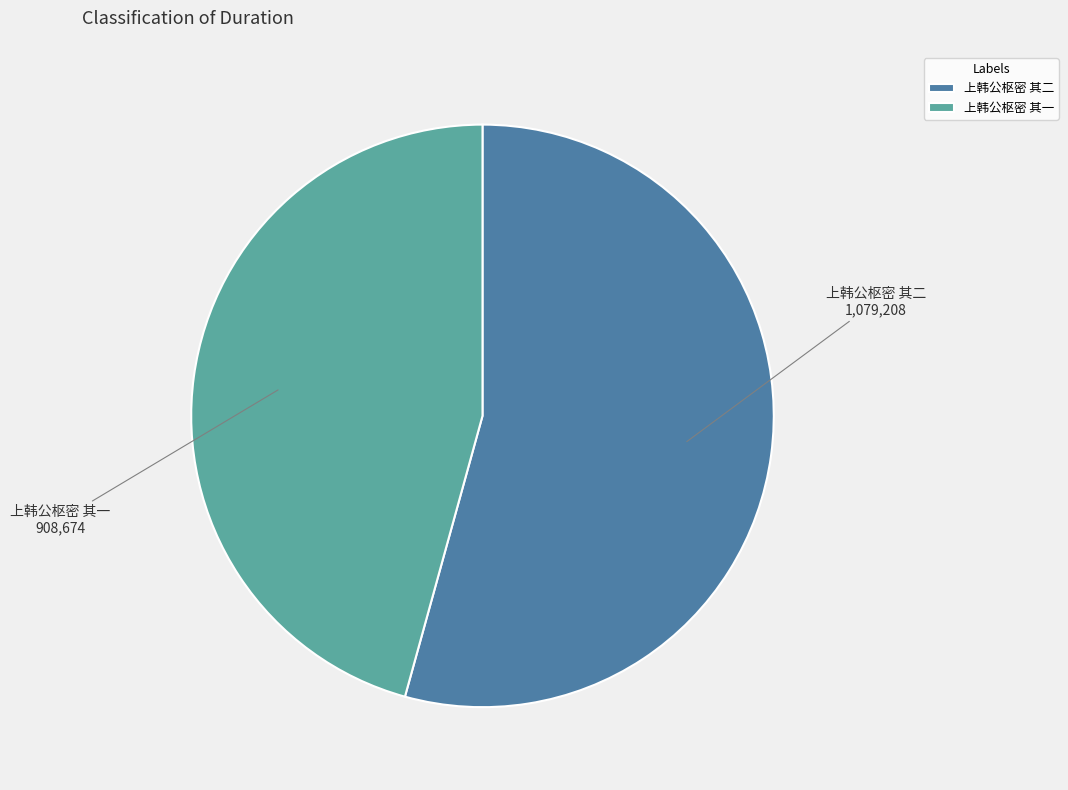

Approximately how many times larger is the value at 上韩公枢密 其二 compared to 上韩公枢密 其一?

1.2